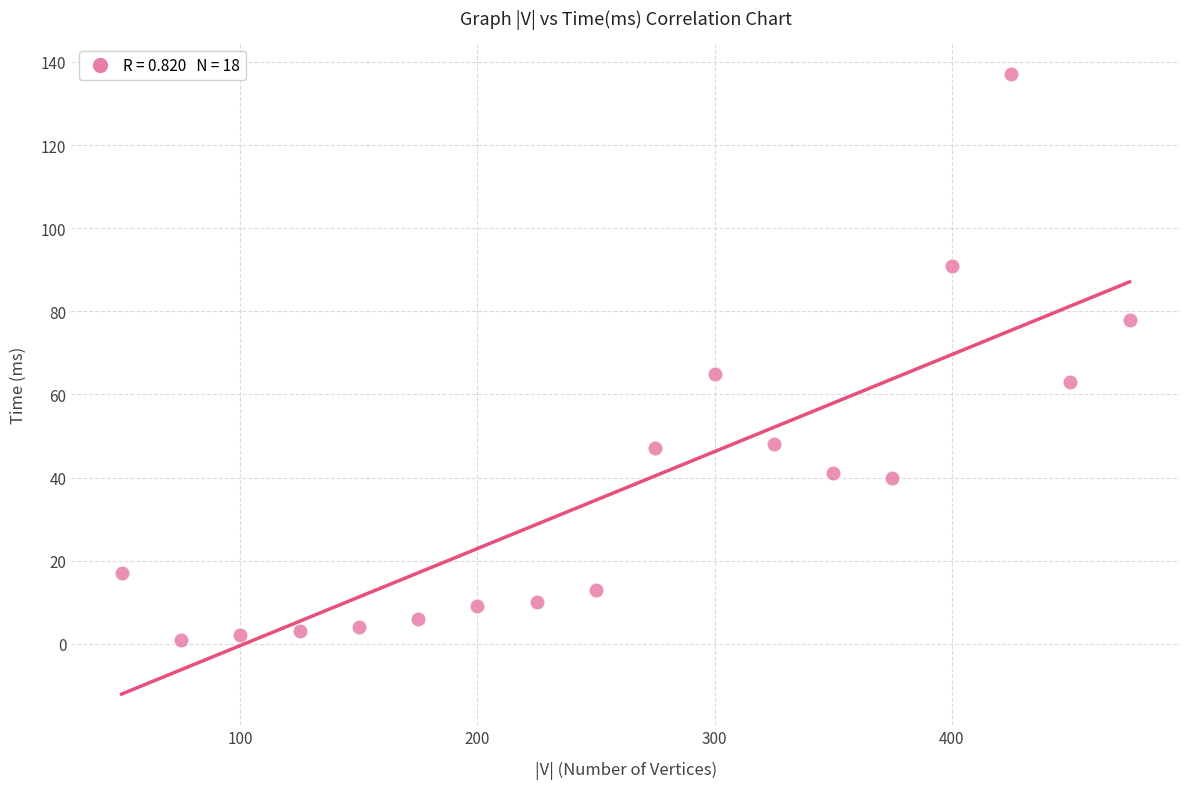

What is the range of X values (max minus min)?

425